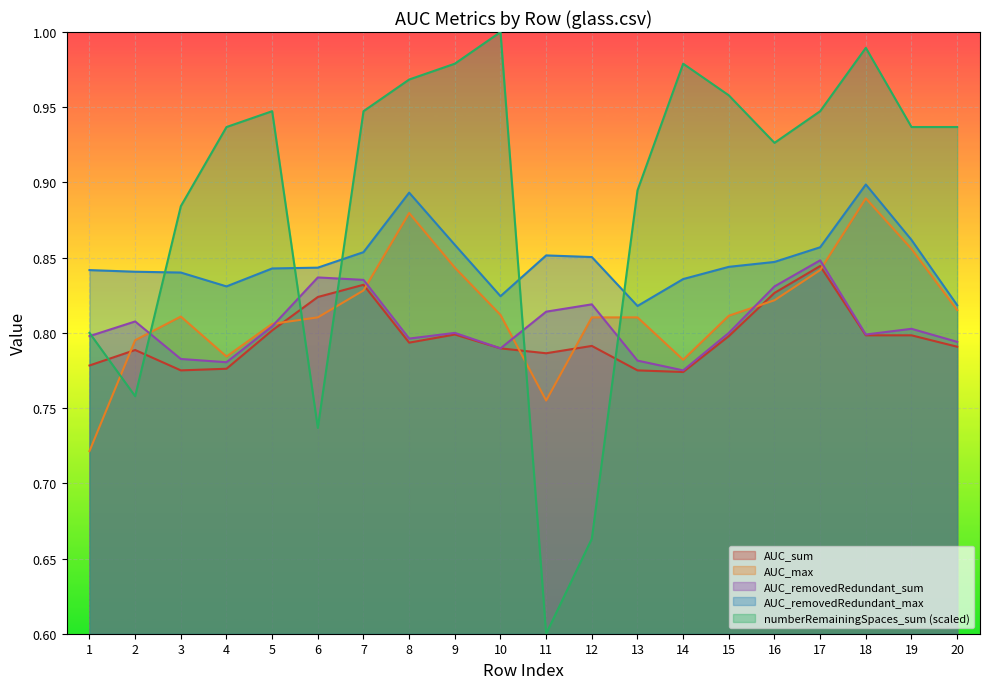

Reading left to right, list all the values displayed in this chart.

AUC_sum: 1=0.8	2=0.8	3=0.8	4=0.8	5=0.8	6=0.8	7=0.8	8=0.8	9=0.8	10=0.8	11=0.8	12=0.8	13=0.8	14=0.8	15=0.8	16=0.8	17=0.8	18=0.8	19=0.8	20=0.8
AUC_max: 1=0.7	2=0.8	3=0.8	4=0.8	5=0.8	6=0.8	7=0.8	8=0.9	9=0.8	10=0.8	11=0.8	12=0.8	13=0.8	14=0.8	15=0.8	16=0.8	17=0.8	18=0.9	19=0.9	20=0.8
AUC_removedRedundant_sum: 1=0.8	2=0.8	3=0.8	4=0.8	5=0.8	6=0.8	7=0.8	8=0.8	9=0.8	10=0.8	11=0.8	12=0.8	13=0.8	14=0.8	15=0.8	16=0.8	17=0.8	18=0.8	19=0.8	20=0.8
AUC_removedRedundant_max: 1=0.8	2=0.8	3=0.8	4=0.8	5=0.8	6=0.8	7=0.9	8=0.9	9=0.9	10=0.8	11=0.9	12=0.9	13=0.8	14=0.8	15=0.8	16=0.8	17=0.9	18=0.9	19=0.9	20=0.8
numberRemainingSpaces_sum: 1=0.8	2=0.8	3=0.9	4=0.9	5=0.9	6=0.7	7=0.9	8=1.0	9=1.0	10=1.0	11=0.6	12=0.7	13=0.9	14=1.0	15=1.0	16=0.9	17=0.9	18=1.0	19=0.9	20=0.9